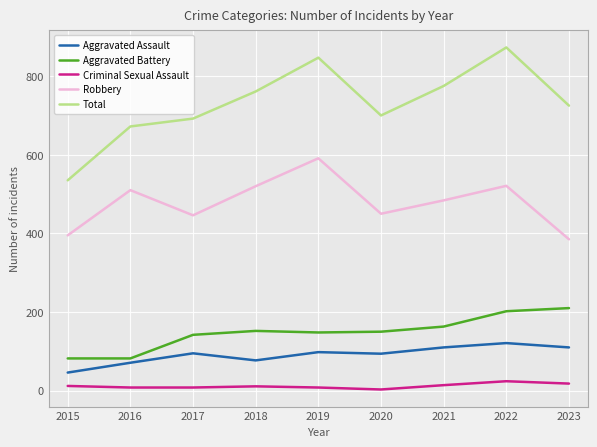

Which series has the largest range (max minus min)?

Total